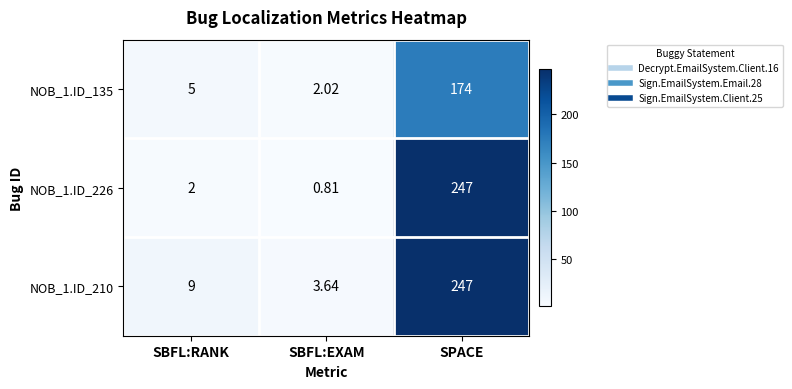

At SBFL:RANK, list the series in order from smallest to largest.

NOB_1.ID_226, NOB_1.ID_135, NOB_1.ID_210